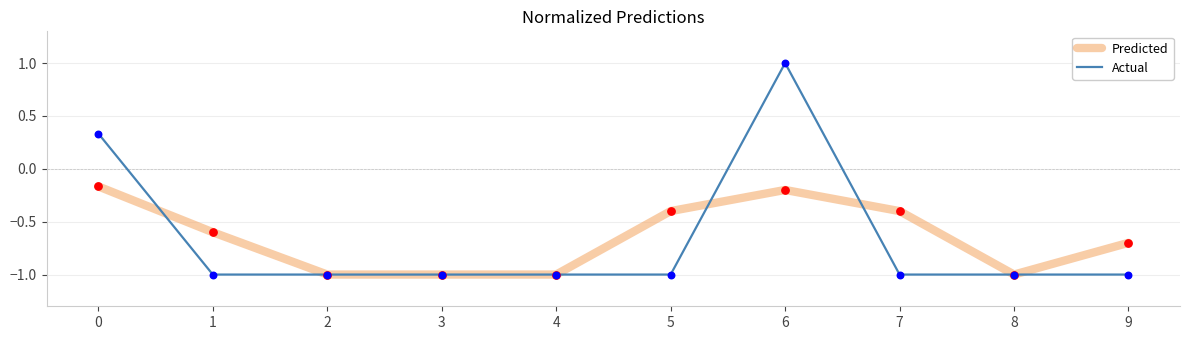

Which series changed the most between 0 and 3?

Actual